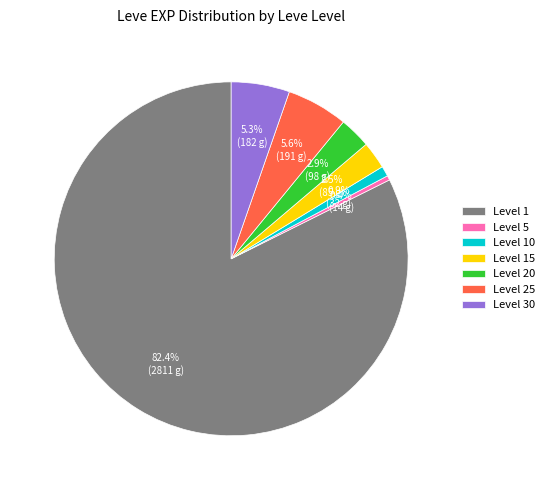

Which slice is the smallest?

Level 5